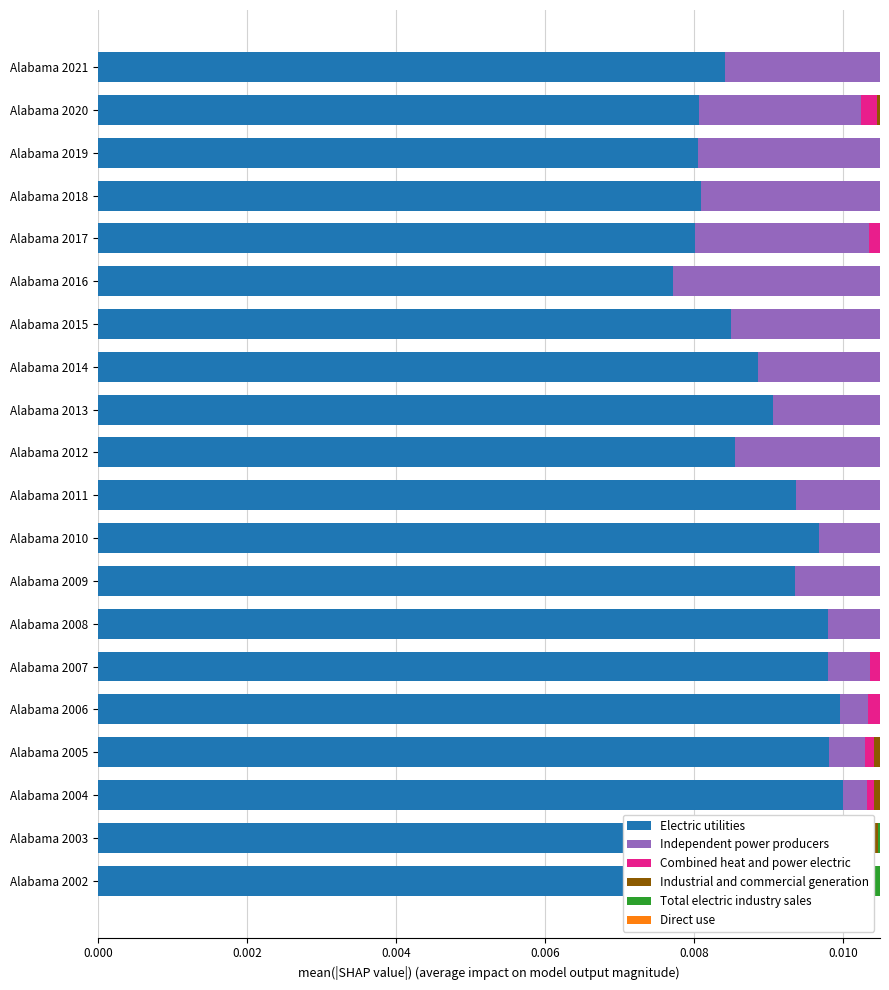

How many categories are shown in the chart?

20